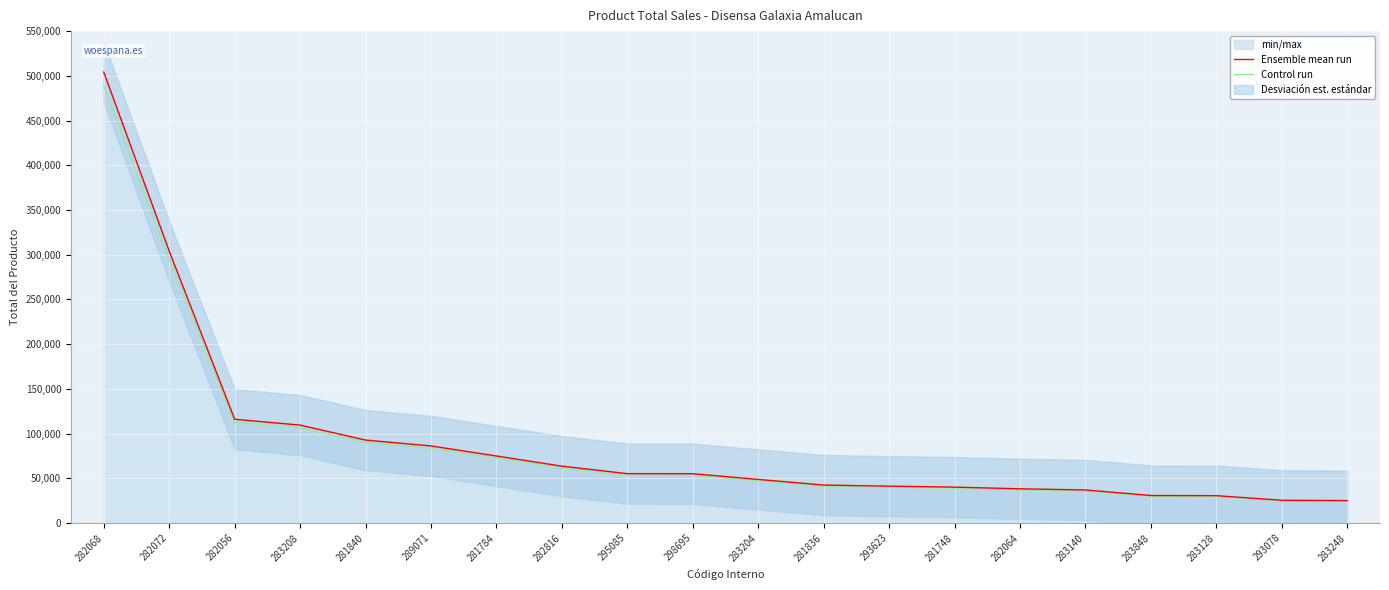

True or false: Control run and Ensemble mean run cross at least once.

False